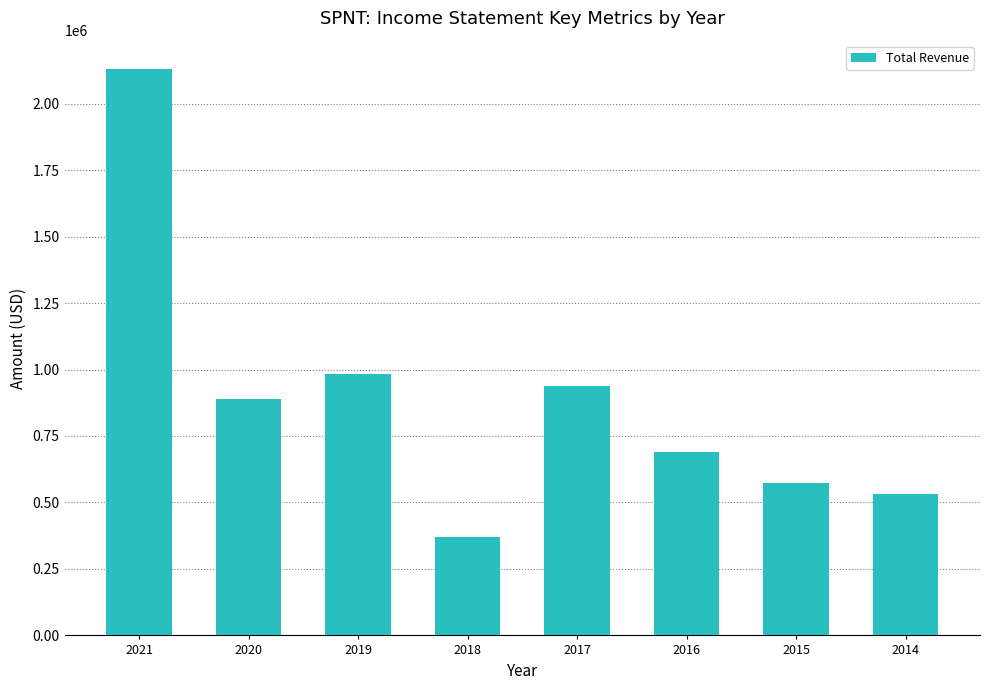

What is the difference between the second highest and minimum values?

612700